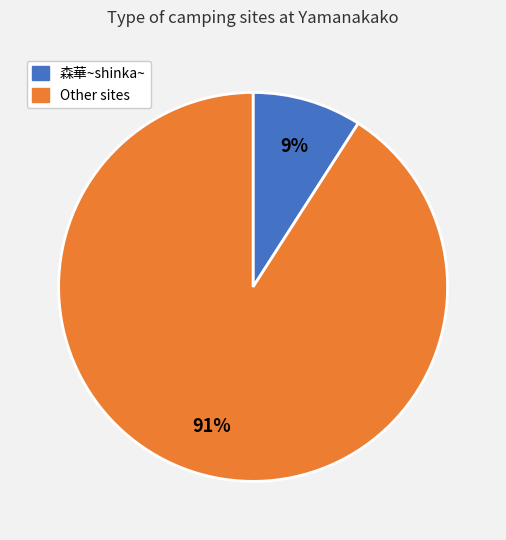

Does any single category account for the majority?

Yes